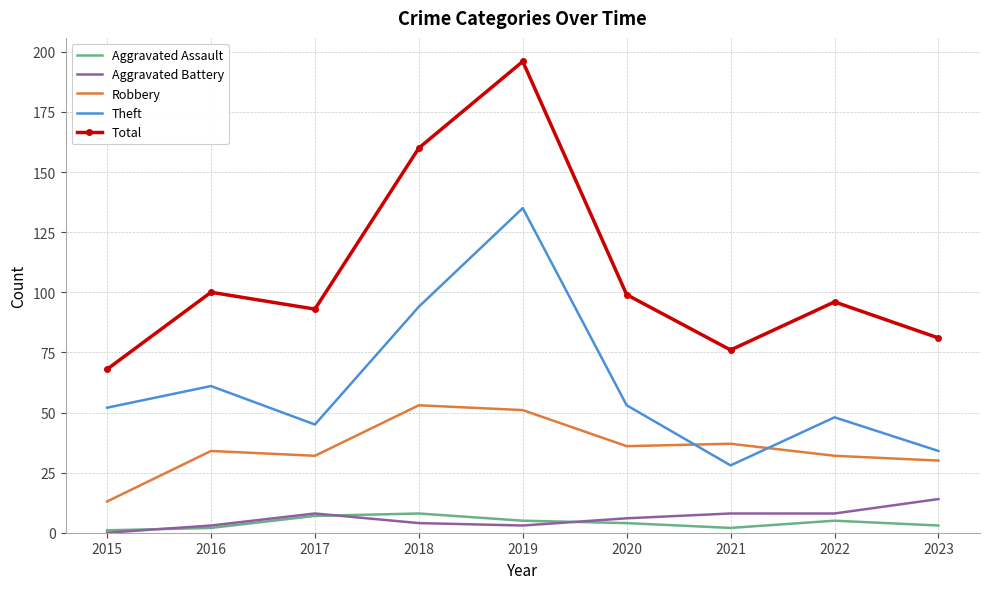

True or false: Theft and Aggravated Battery intersect in this chart.

False